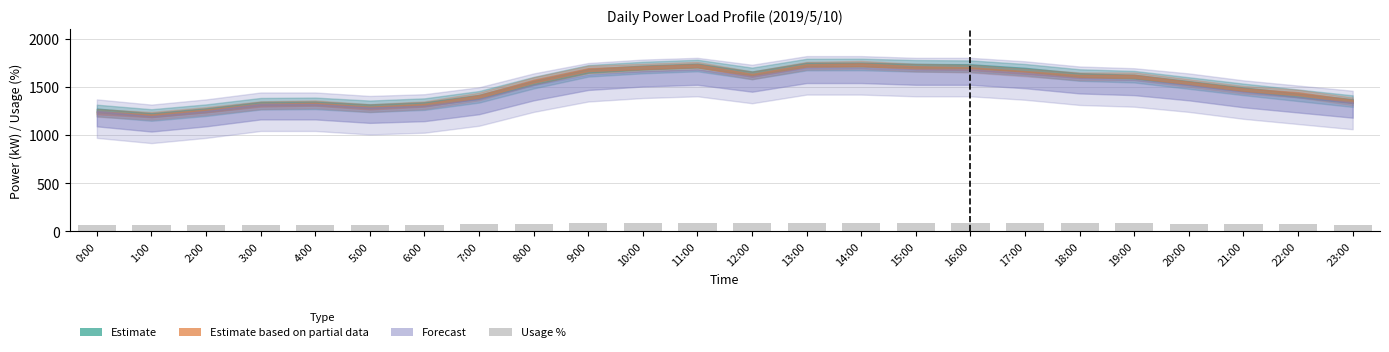

What is the label of the 10th bar from the left?

9:00